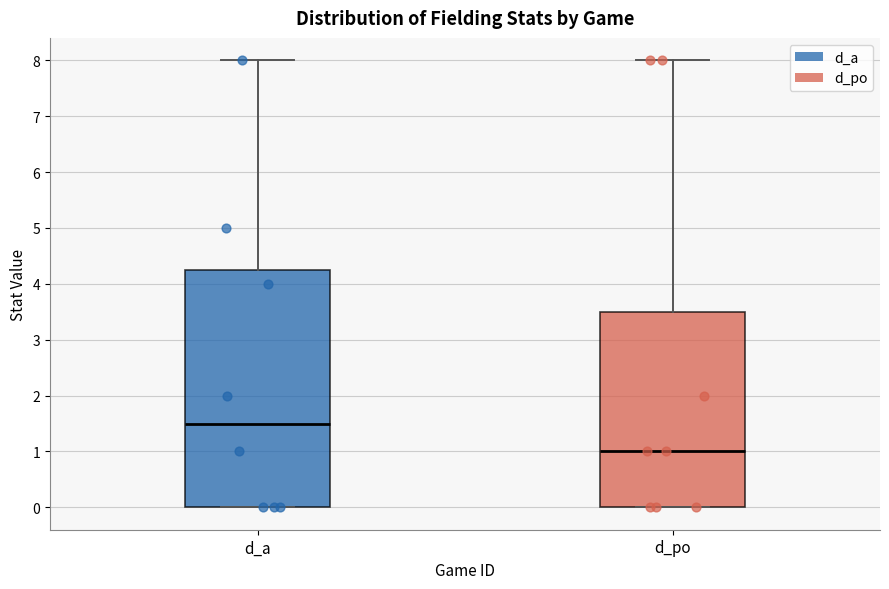

Reading left to right, transcribe this box plot: for each box, give where its median line is, the range the box spans, and where its two whiskers end, as read against the y-axis. The values are not printed on the chart, so give them approximately, as read against the axis.

d_a: median 1.5, box 0.0 to 4.3, whiskers 0.0 to 8.0
d_po: median 1.0, box 0.0 to 3.5, whiskers 0.0 to 8.0